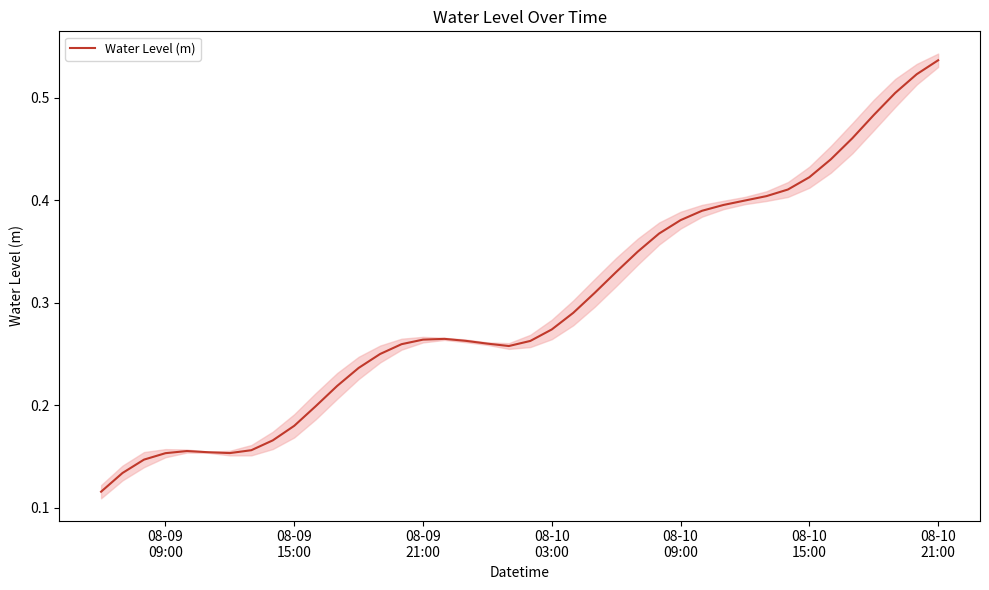

Count the number of categories in the chart.

40